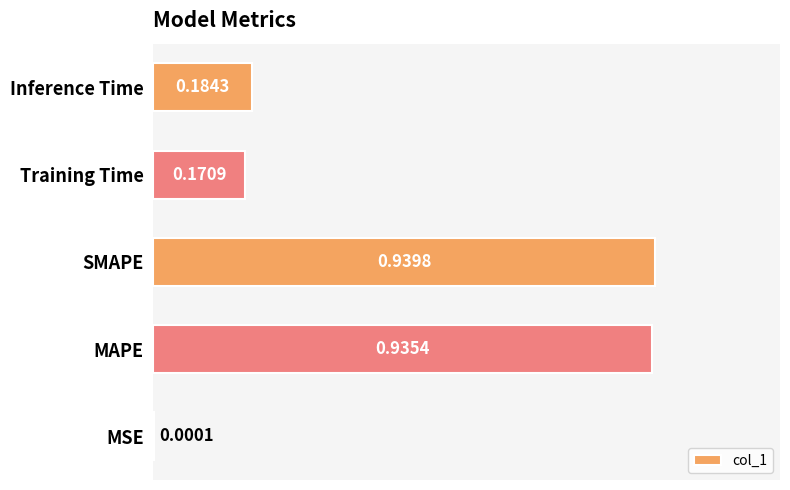

Between Inference Time and Training Time, which is larger?

Inference Time